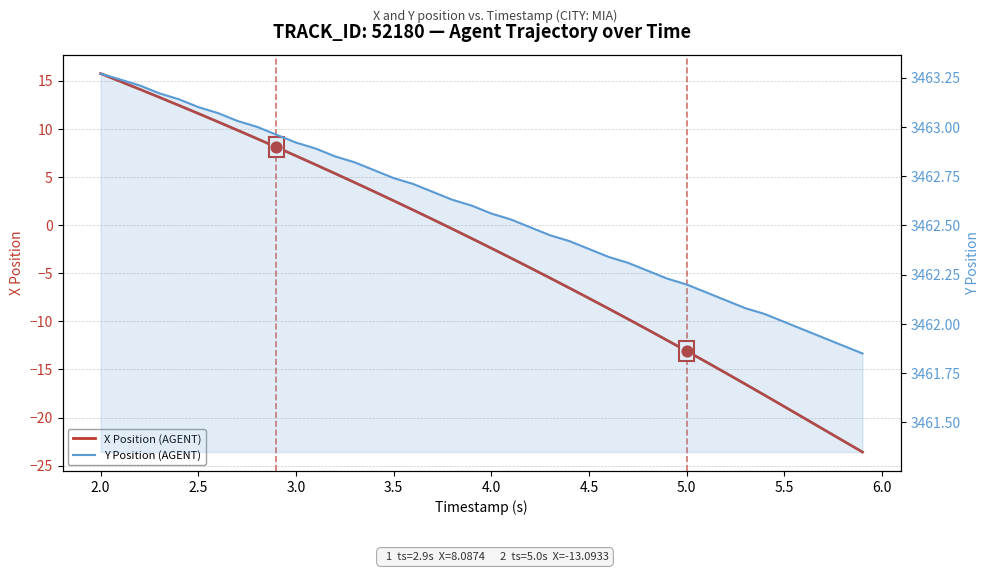

What are all the series names shown in the legend?

X Position (AGENT), Y Position (AGENT)